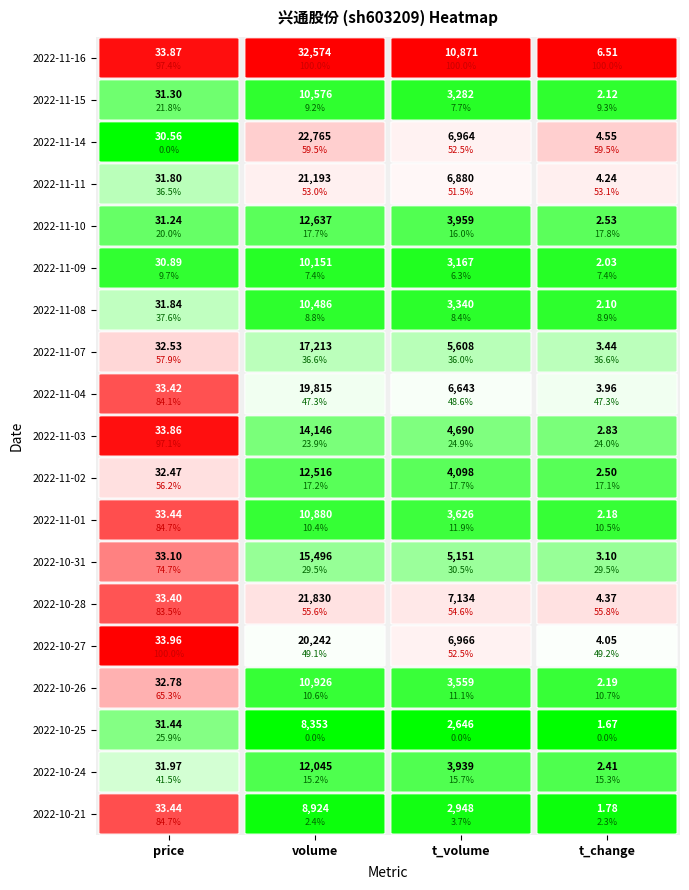

What is the sum of all 2022-10-25 values?

11032.1